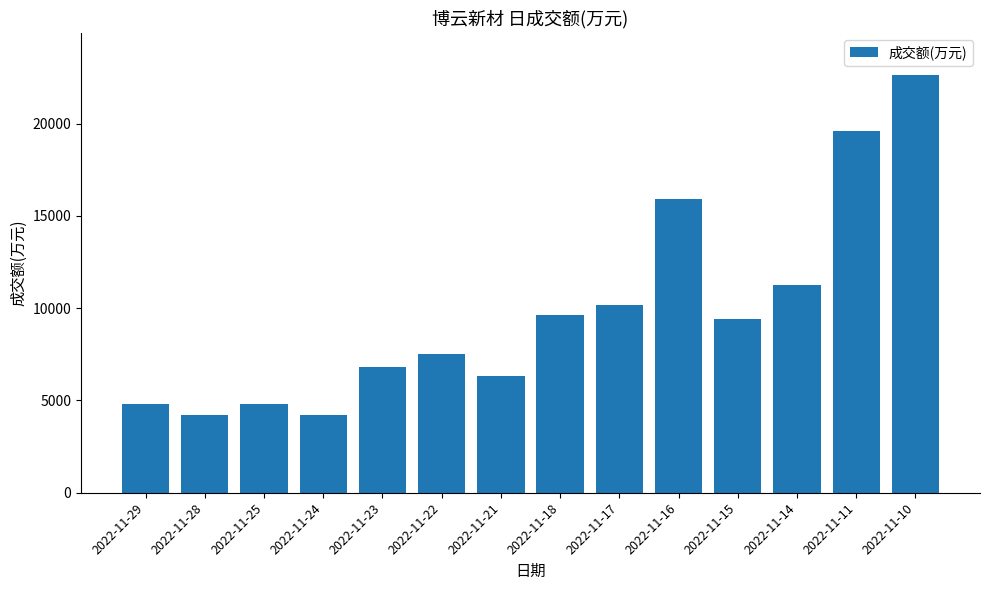

At which label is the value closest to 13437?

2022-11-14